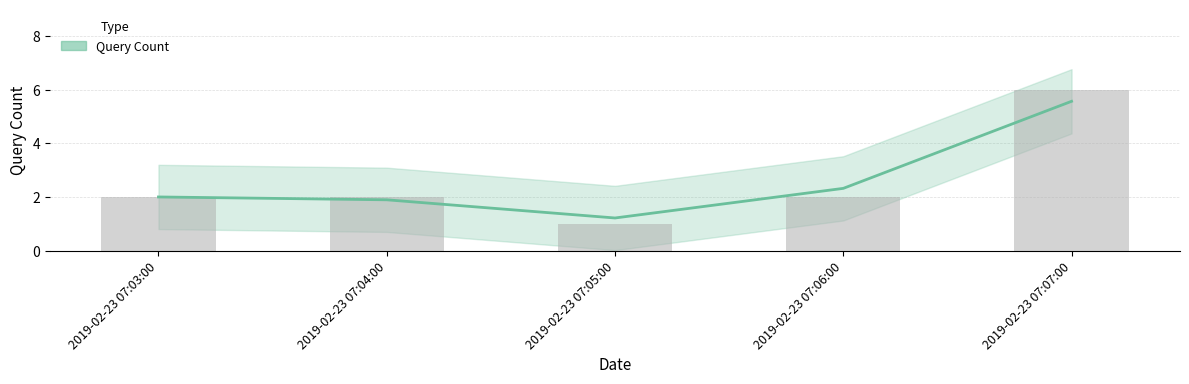

Count the values in the range 2 to 3.

3